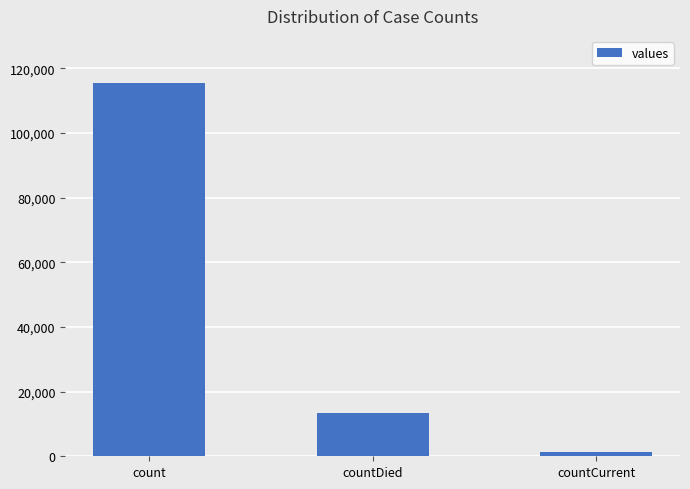

Count the number of data series in this chart.

1